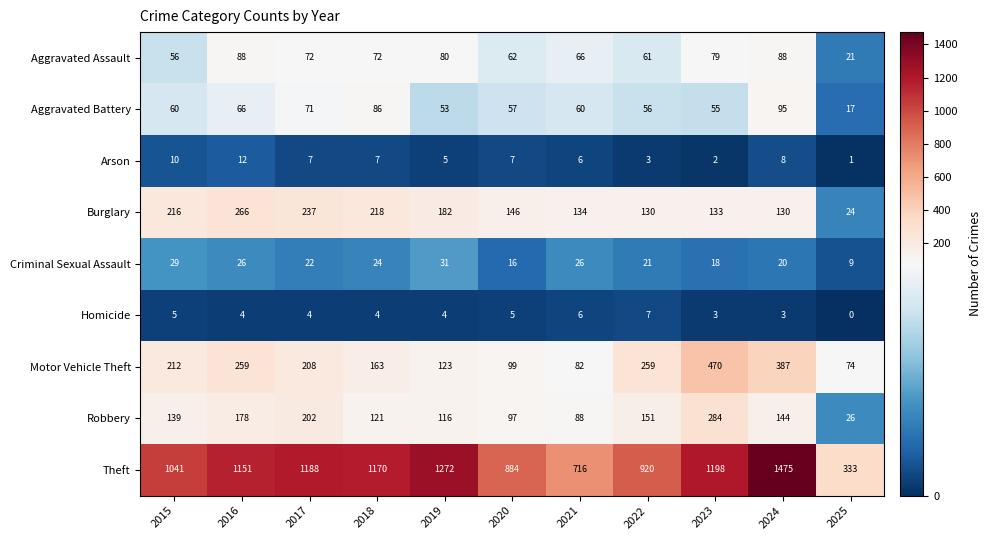

Which label corresponds to the largest value in the chart?

2024